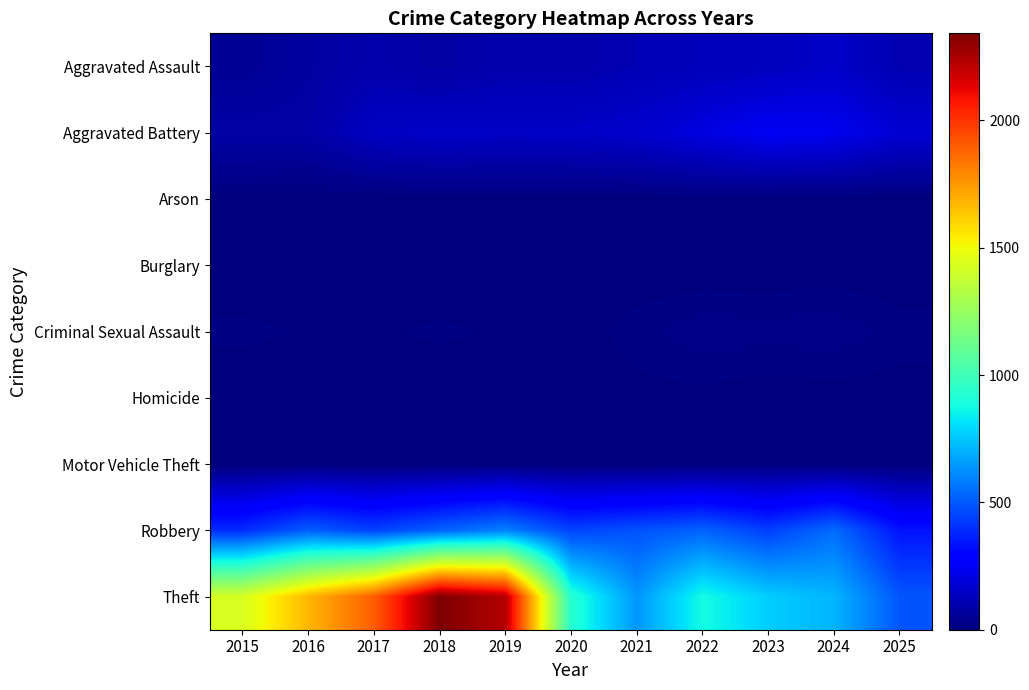

Which series has the largest range (max minus min)?

Theft